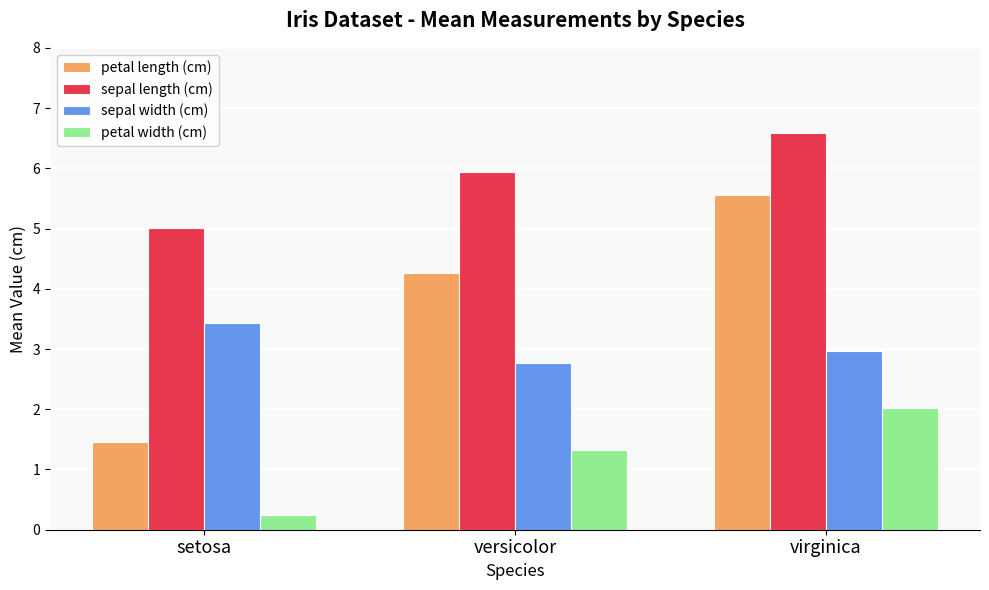

Reading left to right, transcribe all the data shown in this chart.

petal length (cm): setosa=1.5	versicolor=4.3	virginica=5.6
sepal length (cm): setosa=5.0	versicolor=5.9	virginica=6.6
sepal width (cm): setosa=3.4	versicolor=2.8	virginica=3.0
petal width (cm): setosa=0.2	versicolor=1.3	virginica=2.0